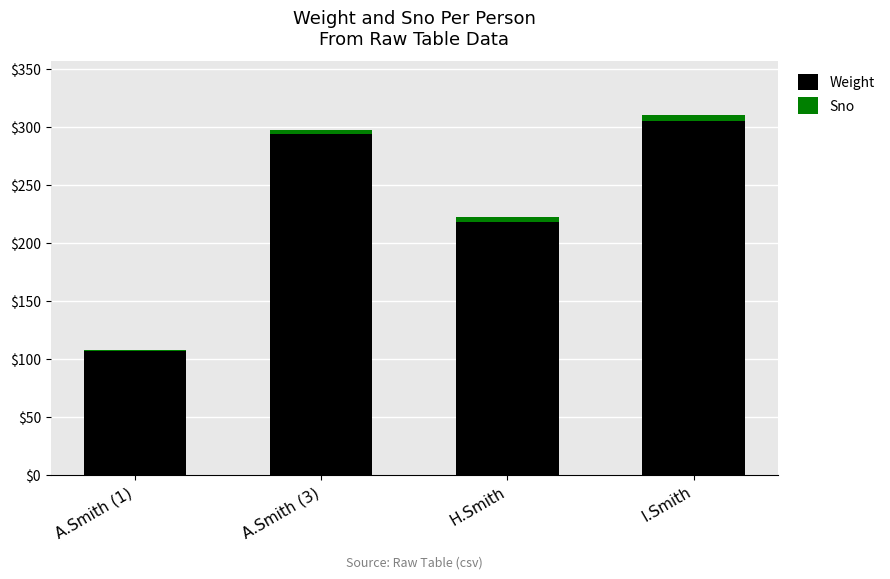

Which category has the highest value in the Weight series?

I.Smith